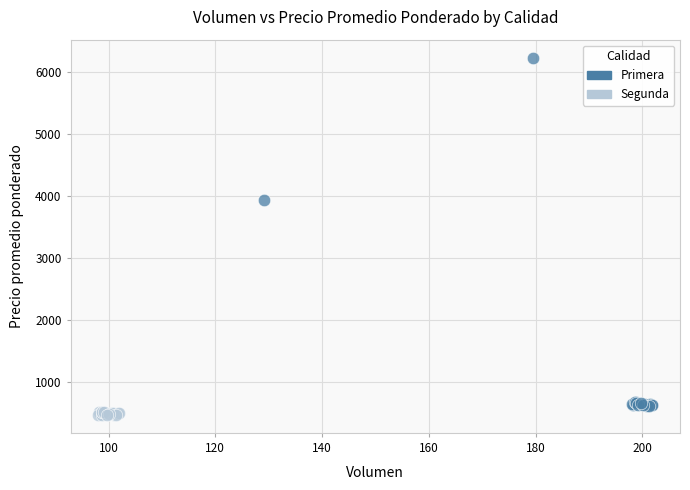

Which series contains the highest Y value?

Primera